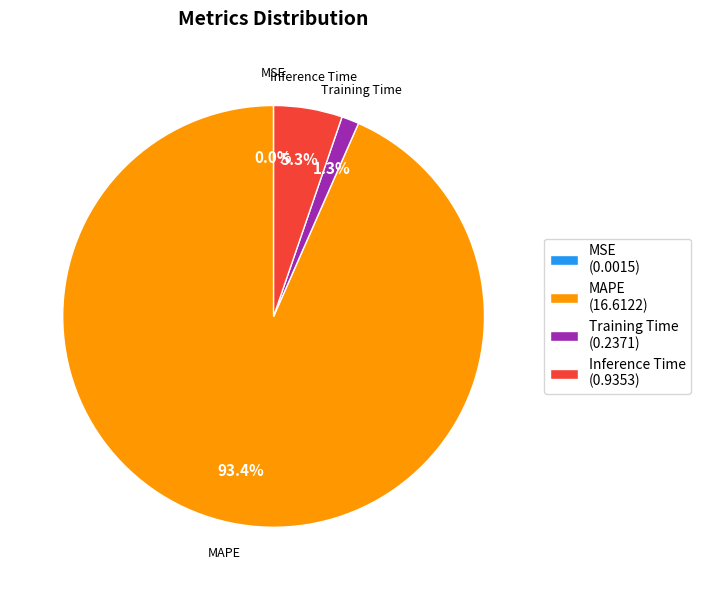

Is MAPE (16.6122) the majority of the pie?

Yes